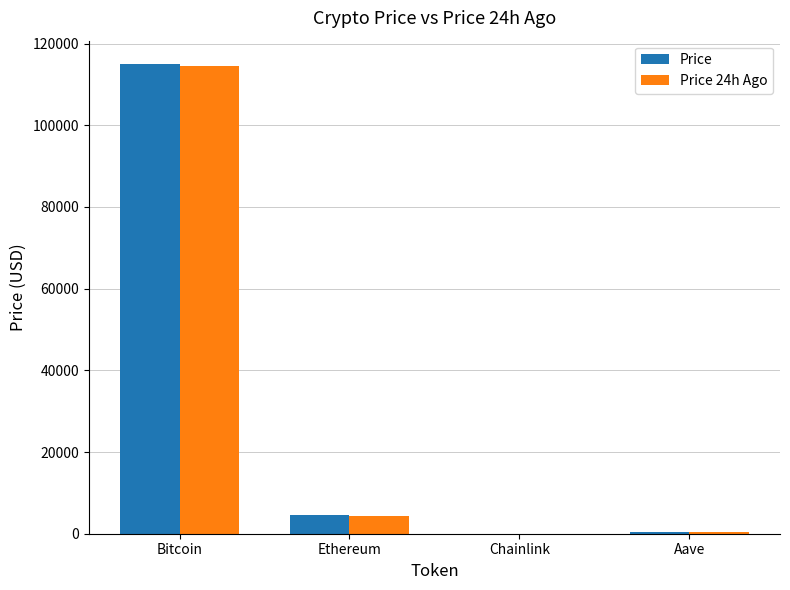

Where does the Price series first go above 4532?

Bitcoin